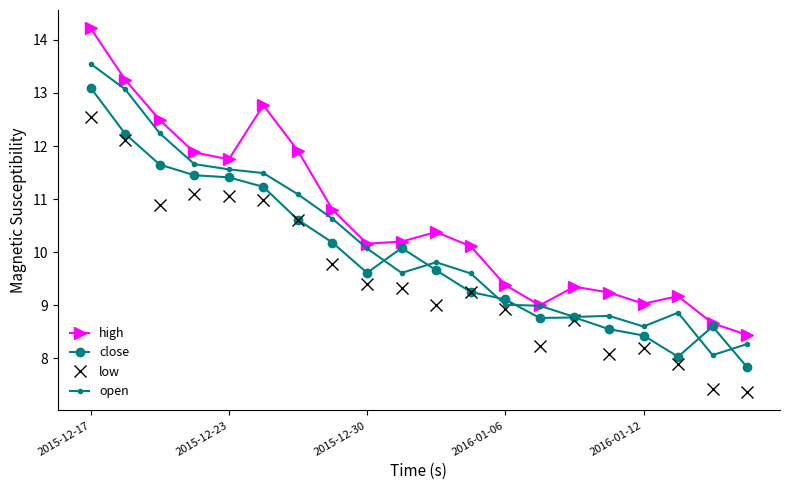

What is the maximum value for low?

12.6